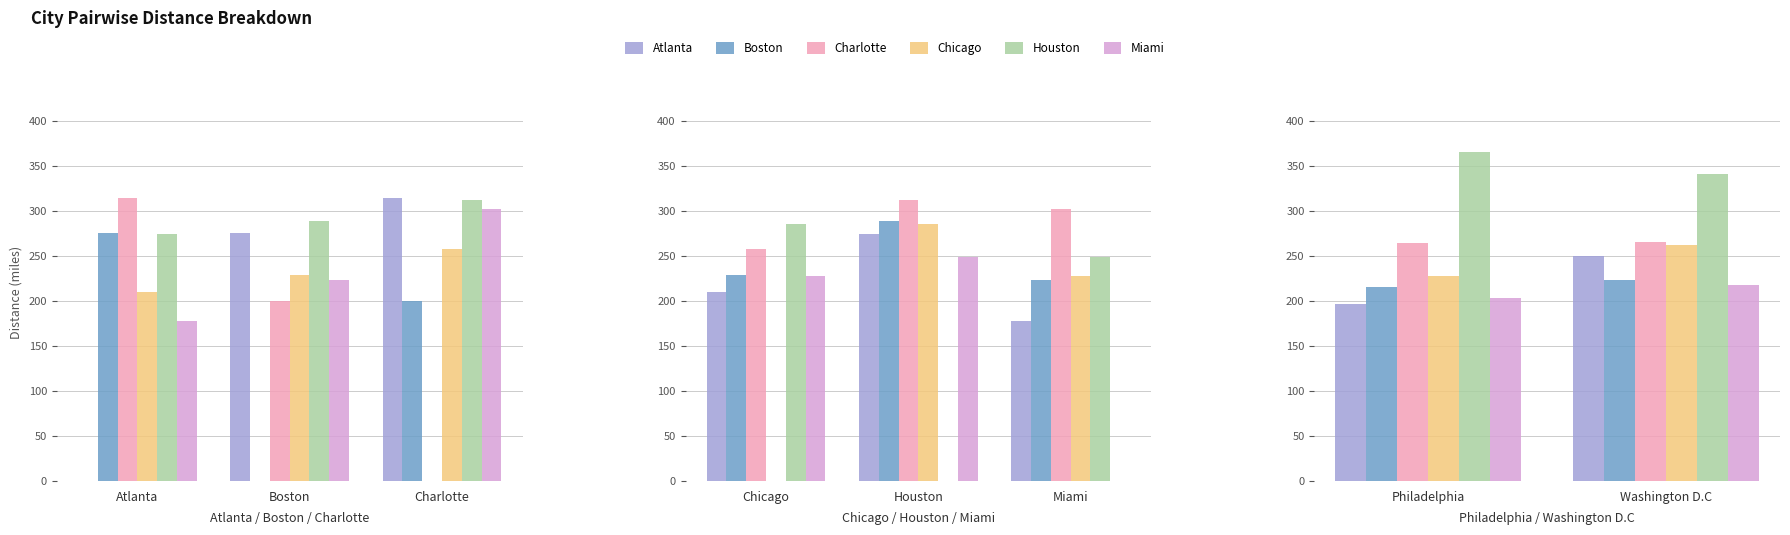

Which series changed the most between Philadelphia and Washington D.C?

Atlanta